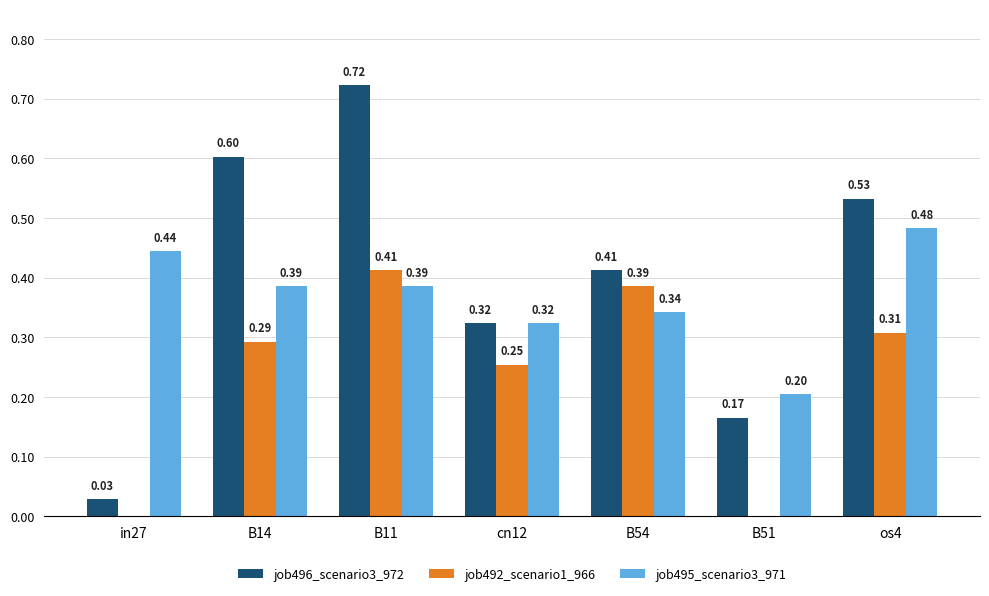

What is the sum of the job495_scenario3_971 values at B11 and os4?

0.9